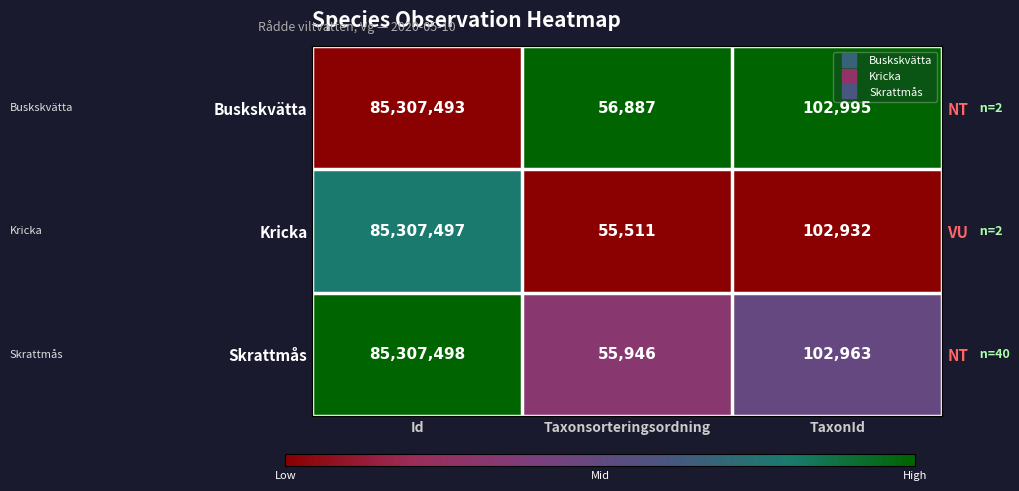

At Id, list the series in order from smallest to largest.

Buskskvätta, Kricka, Skrattmås